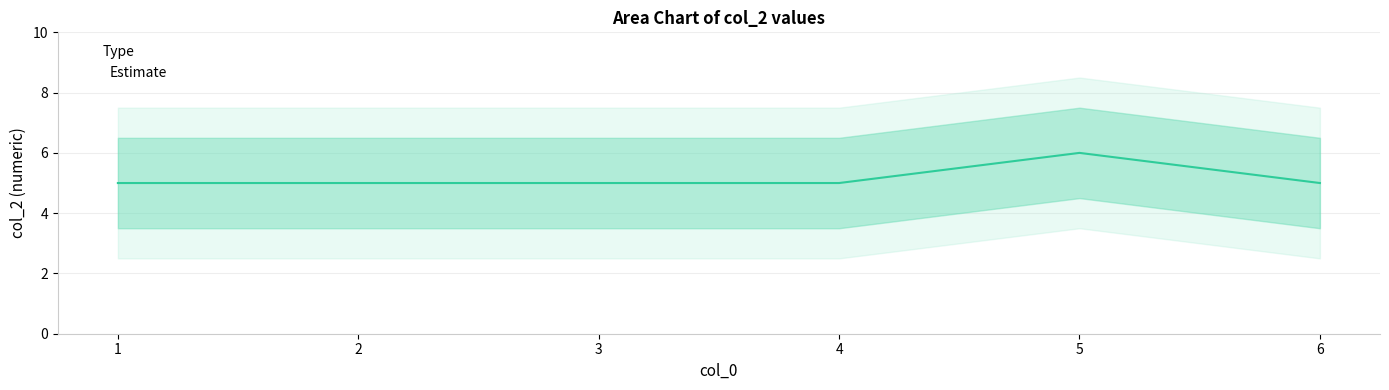

How many interior local peaks (higher than both neighbors) does the data have?

1